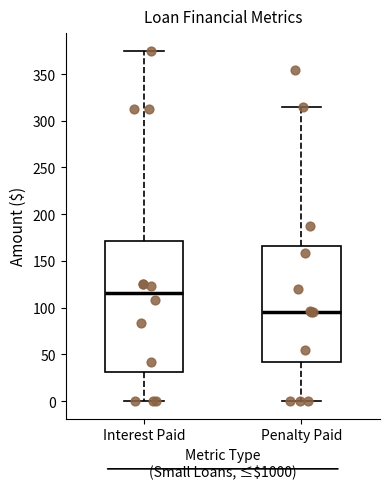

Reading left to right, read every box against the y-axis: the position of its median line, the range the box covers, and the ends of its whiskers. The values are not printed on the chart, so give them approximately, as read against the axis.

Interest Paid: median 115, box 30 to 170, whiskers 0 to 375
Penalty Paid: median 95, box 40 to 165, whiskers 0 to 315